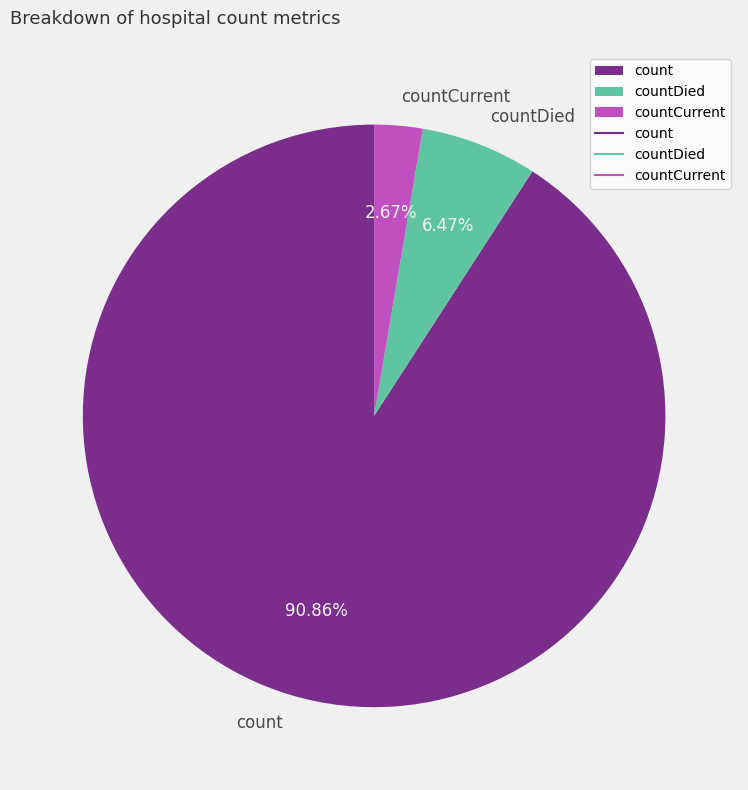

To the nearest percent, what is the difference between the largest and smallest slice percentages?

88%